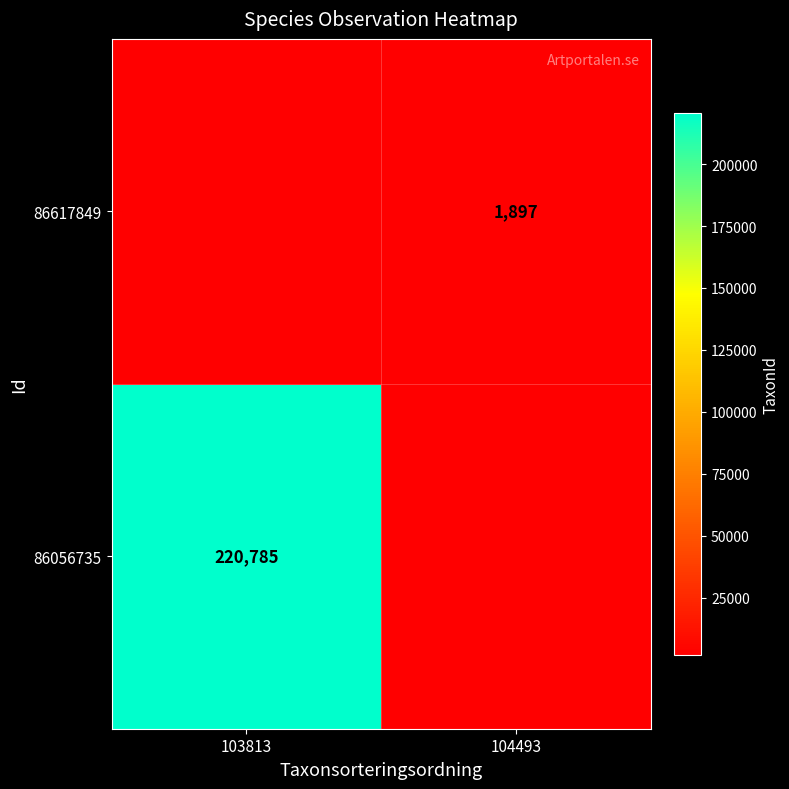

Is it true that 86617849 equals 1897 at 104493?

True